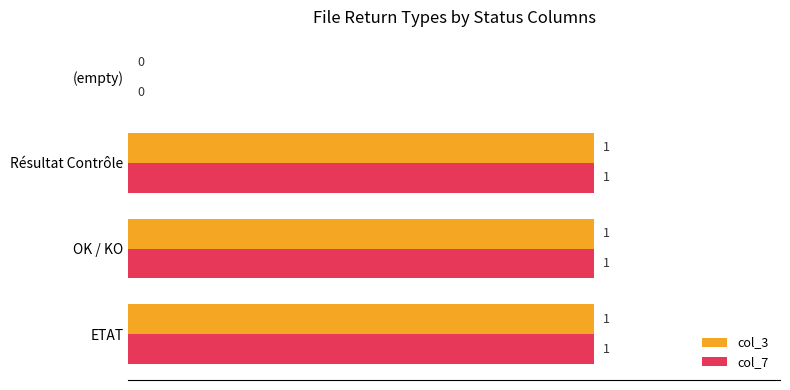

At which label is col_7 closest to 0?

(empty)